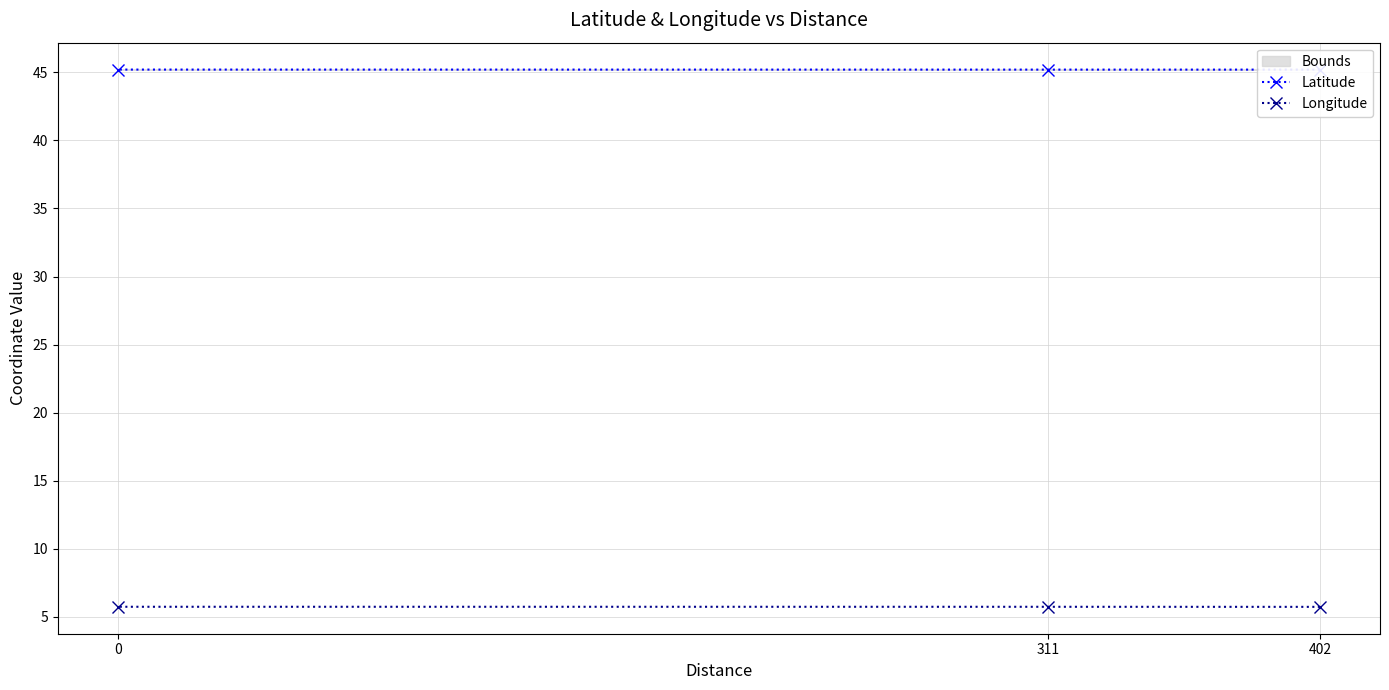

Which series has the largest total across all categories?

Latitude